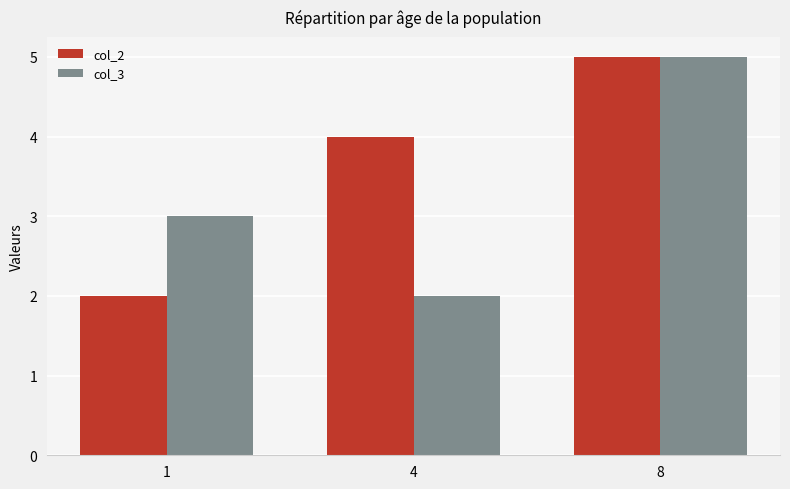

Which series has the largest total across all categories?

col_2